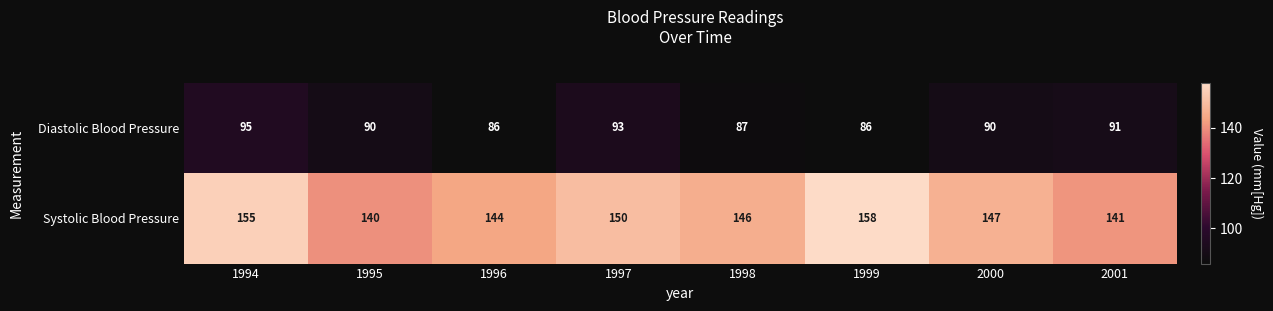

What is the sum of the Diastolic Blood Pressure values at 1996 and 1997?

179